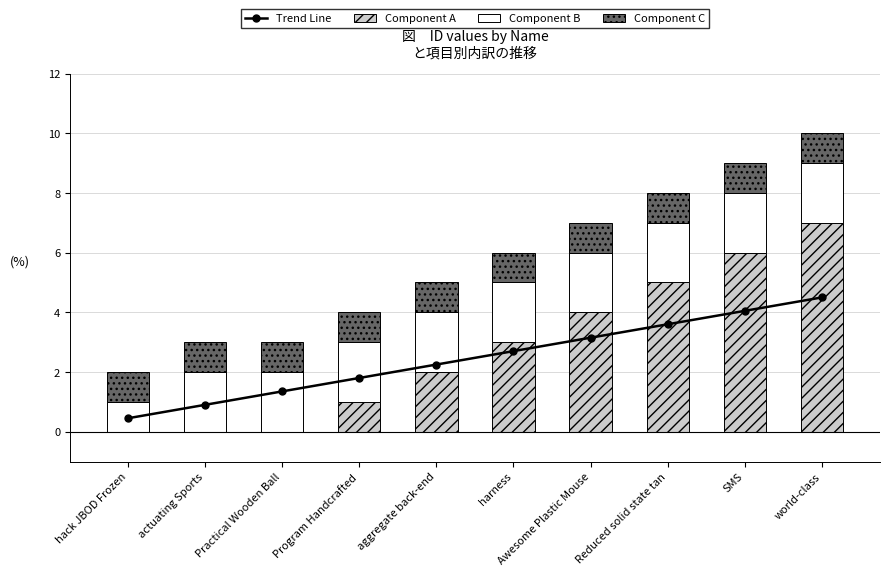

How many values in the Trend Line series exceed 2?

6